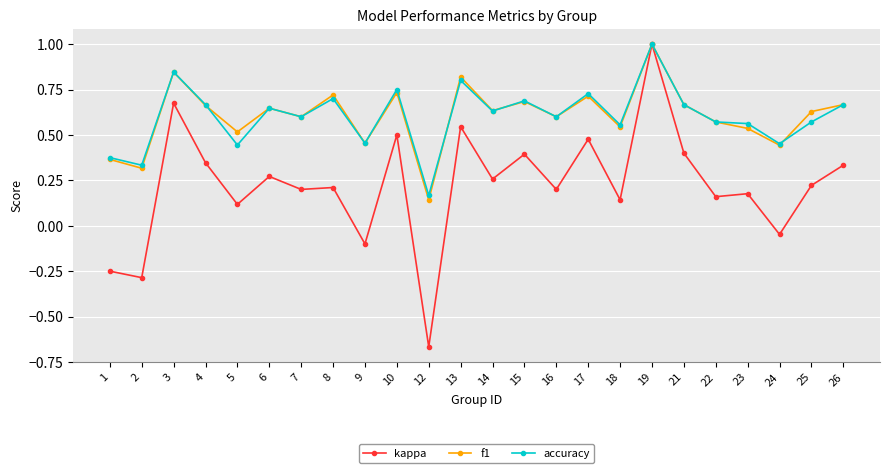

What is the greatest value displayed?

1.0